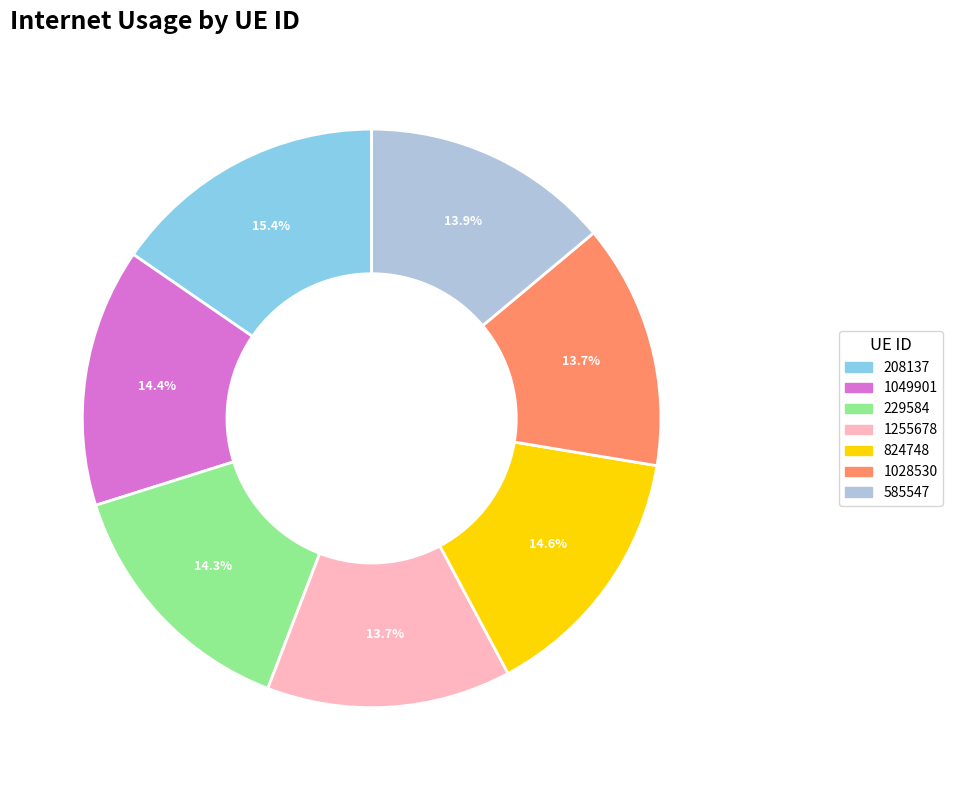

Is 824748 the majority of the pie?

No